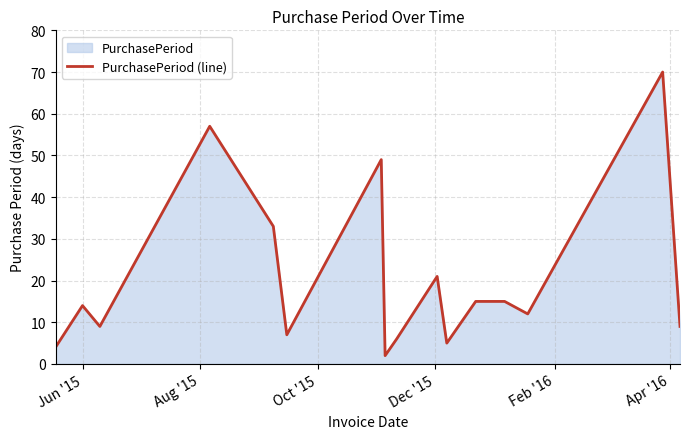

What is the difference between the maximum and second lowest values?

66